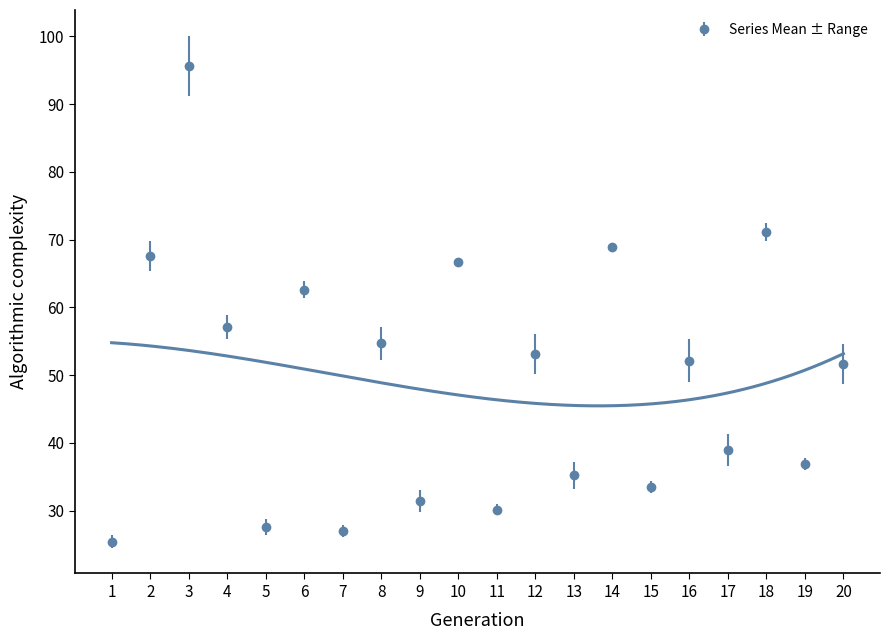

The Series Mean ± Range series shows 27.6 at 5. True or false?

True